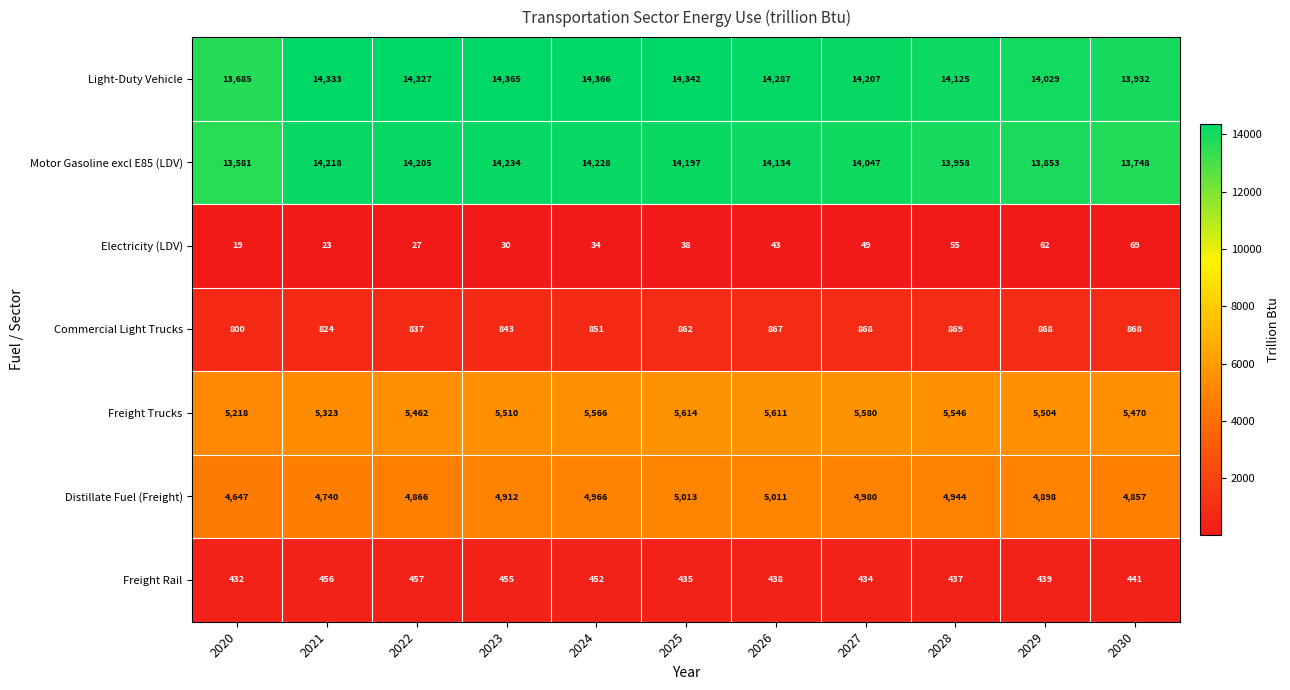

At how many categories does at least one series exceed 7692?

11